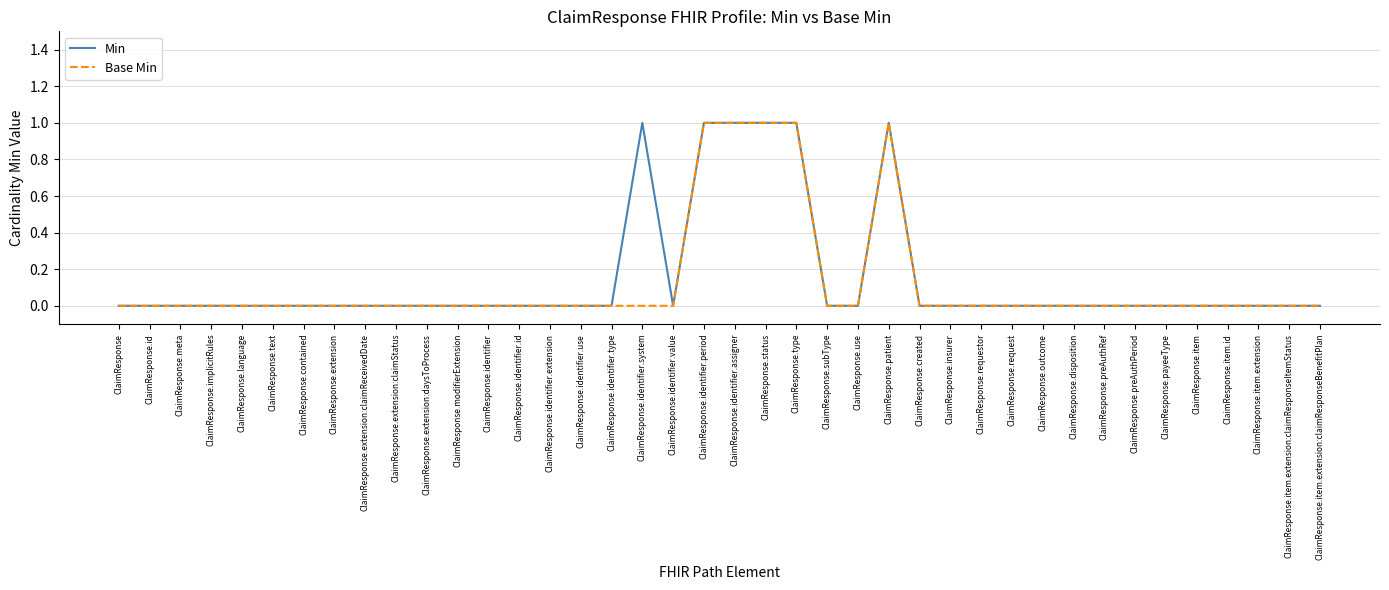

What position from the left is ClaimResponse.created?

27